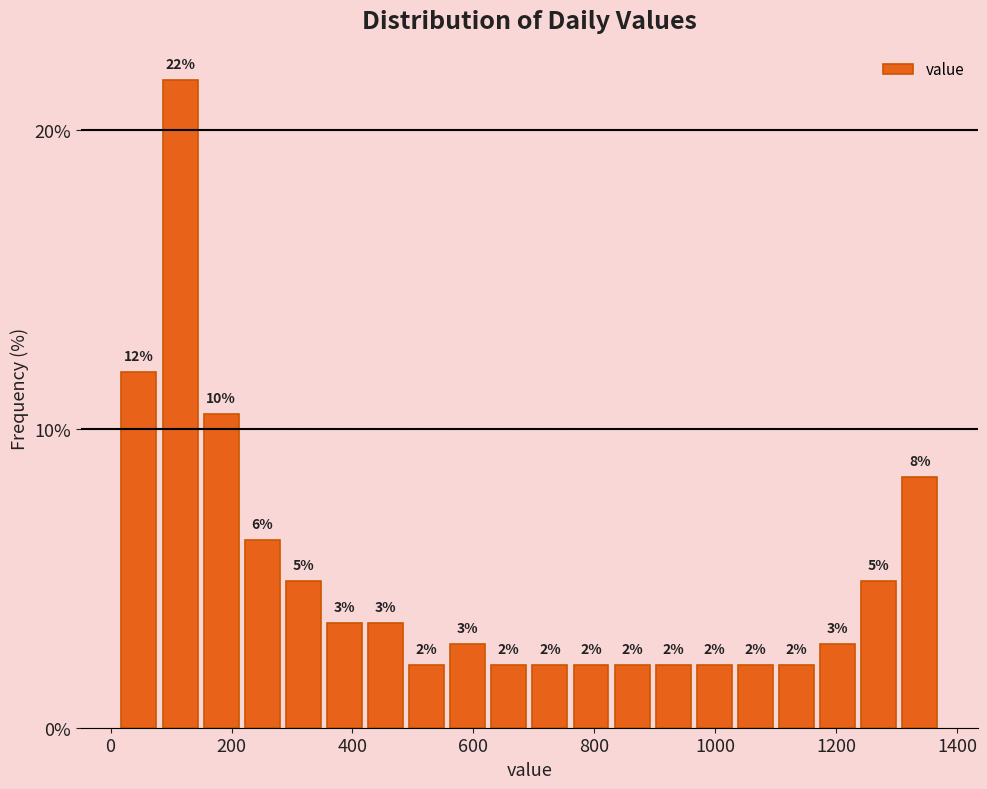

Read against the x-axis, roughly where is the centre of the tallest bar?

120